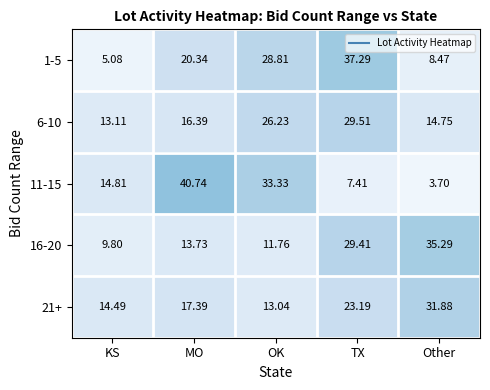

Rank the categories by 6-10 value from highest to lowest.

TX, OK, MO, Other, KS